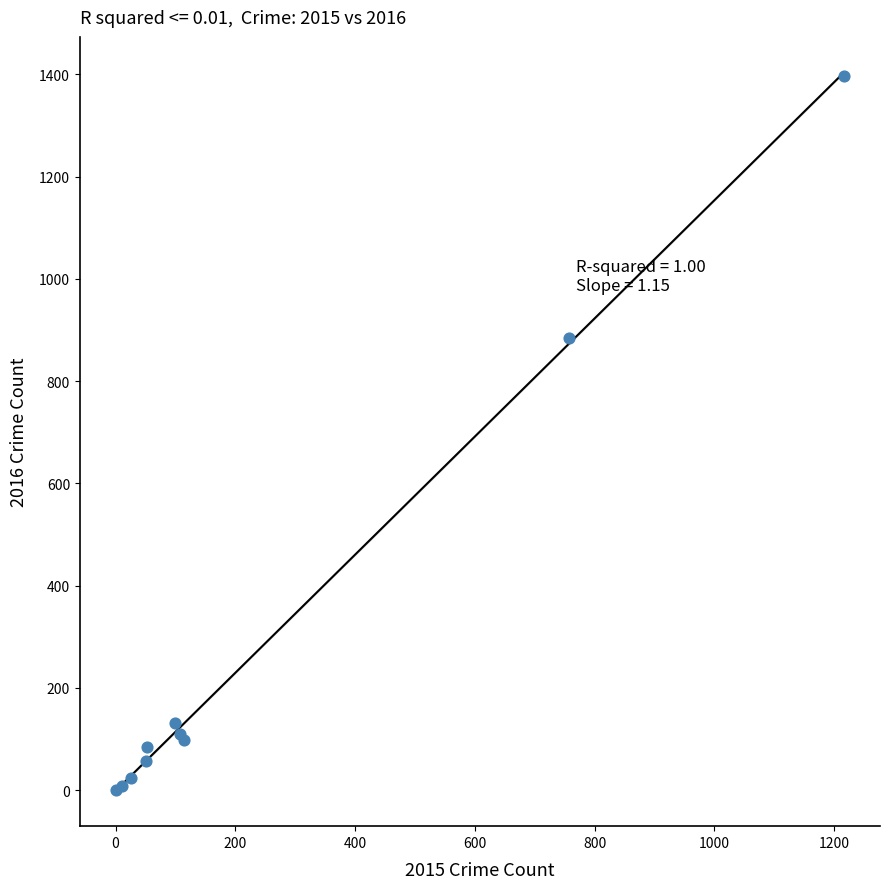

What Y value in the scatter plot is closest to 699?

885